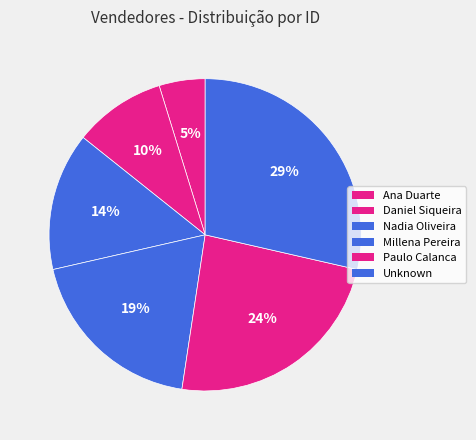

Count the number of slices in the pie.

6